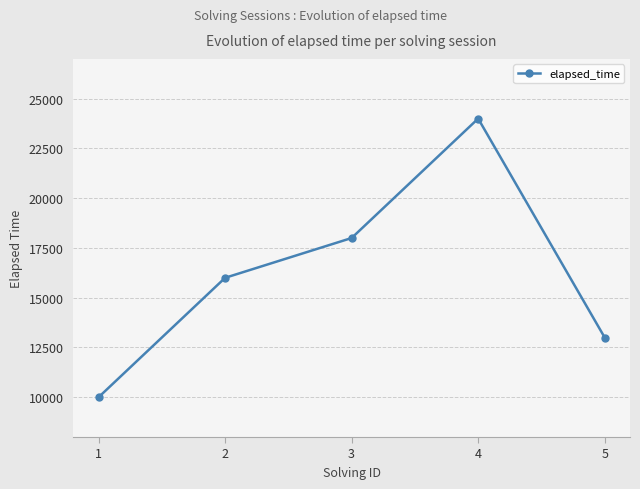

What is the sum of the values at 5 and 3?

31000